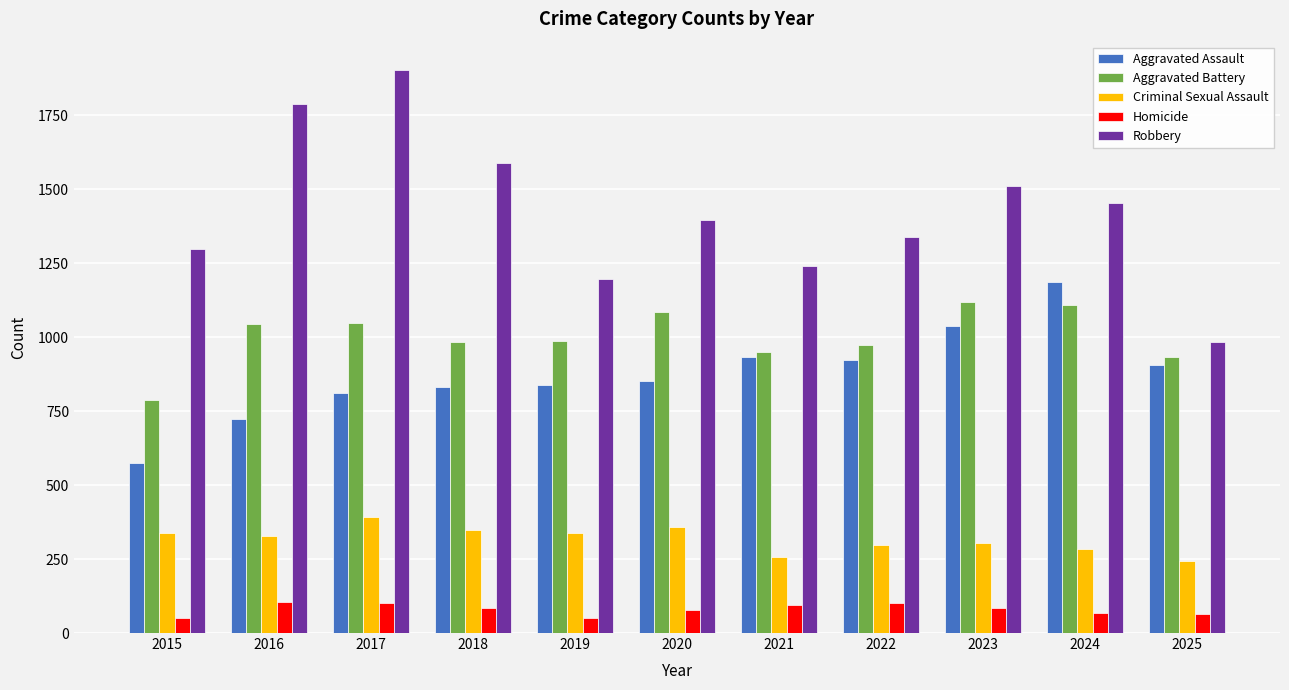

How many values in the Aggravated Assault series are below 853?

5